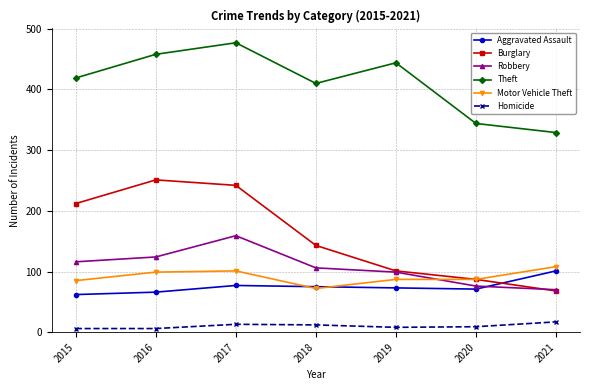

True or false: Motor Vehicle Theft has a value of 101 at 2017.

True